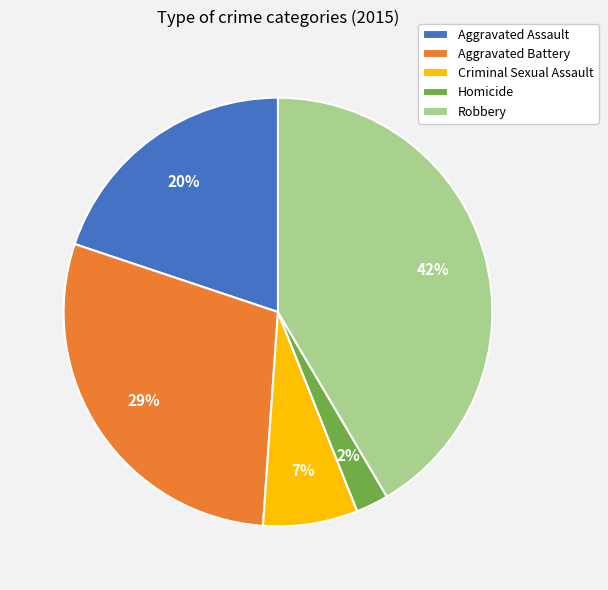

Is there a majority slice in this chart?

No